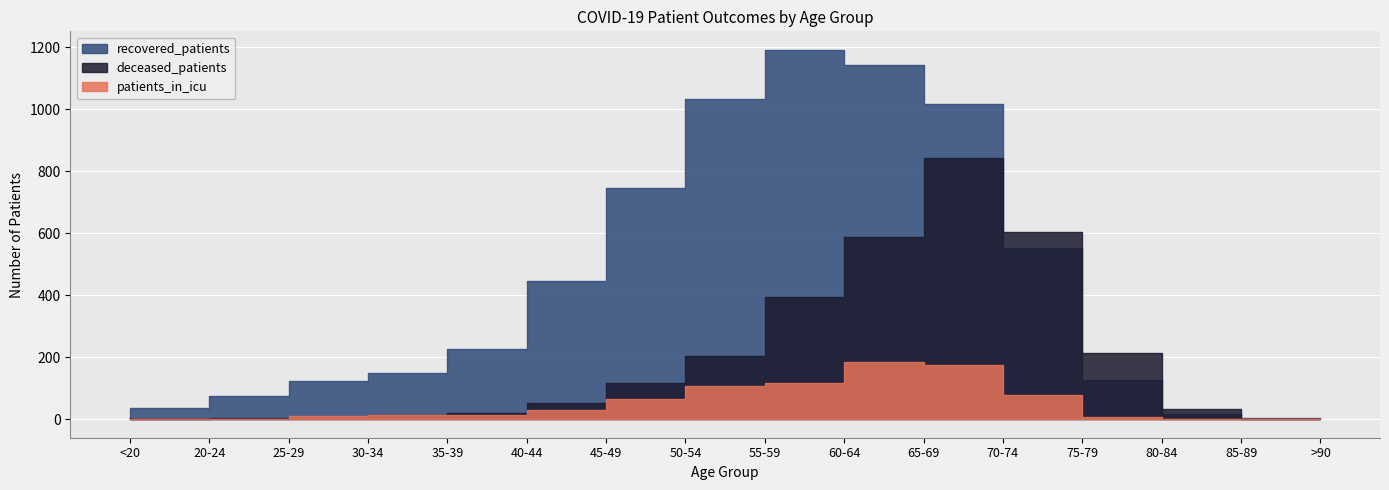

How many categories are shown in the chart?

16